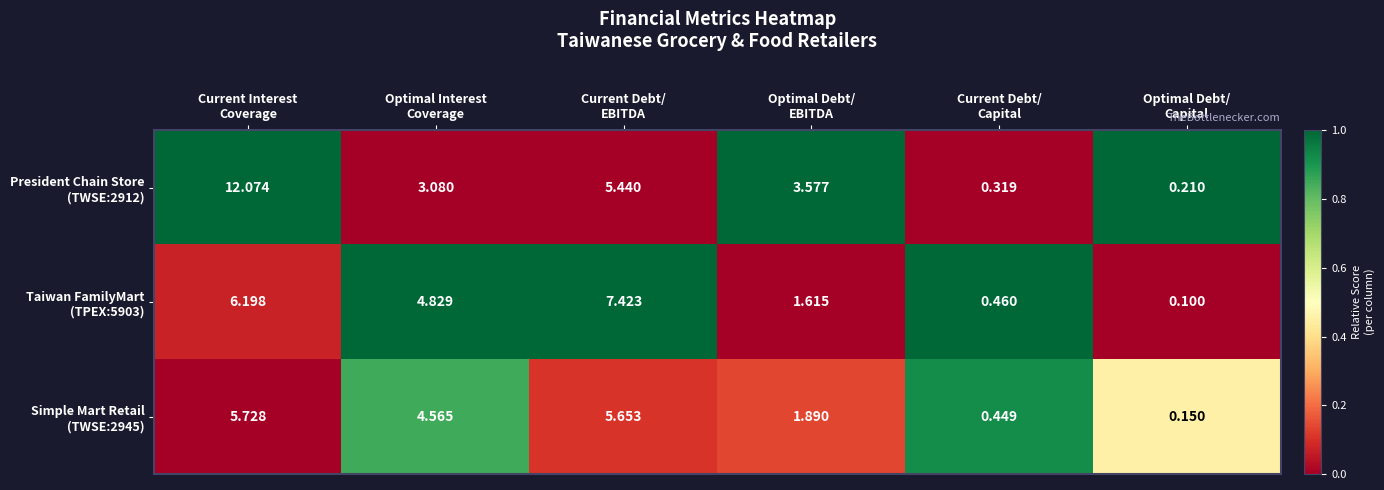

Count the number of data series in this chart.

3